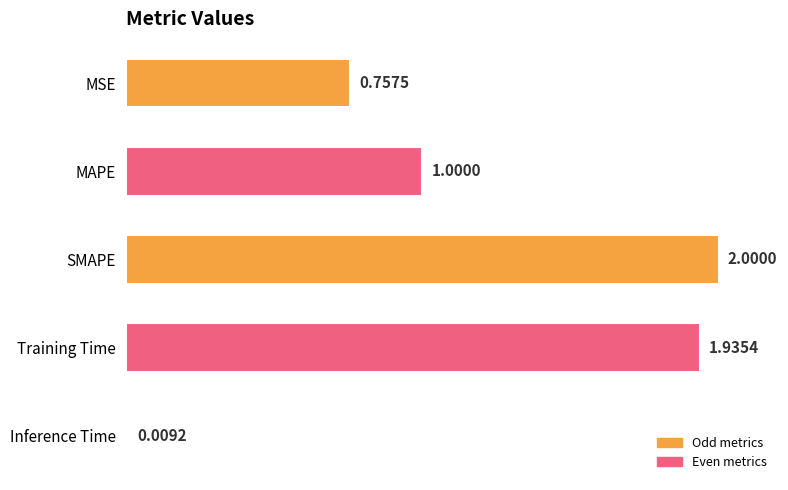

Are the bars horizontal?

Yes